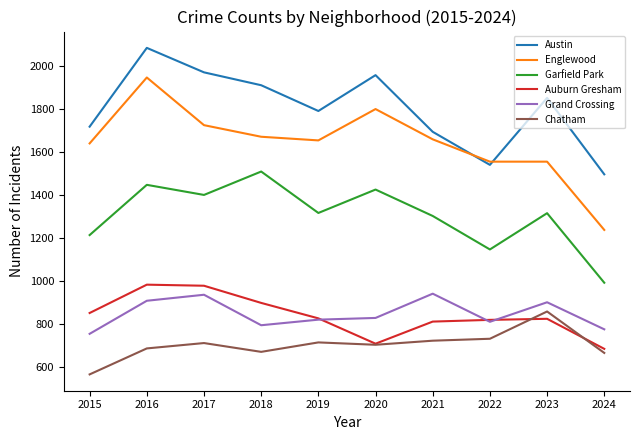

Is it true that Grand Crossing equals 941 at 2021?

True